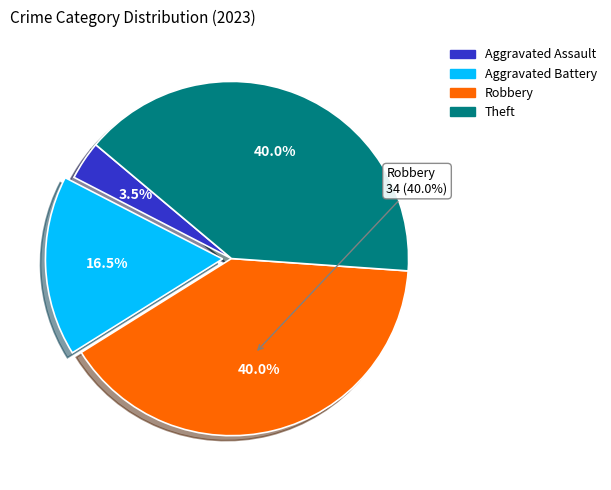

Is it true that Robbery is 40% of the pie?

True